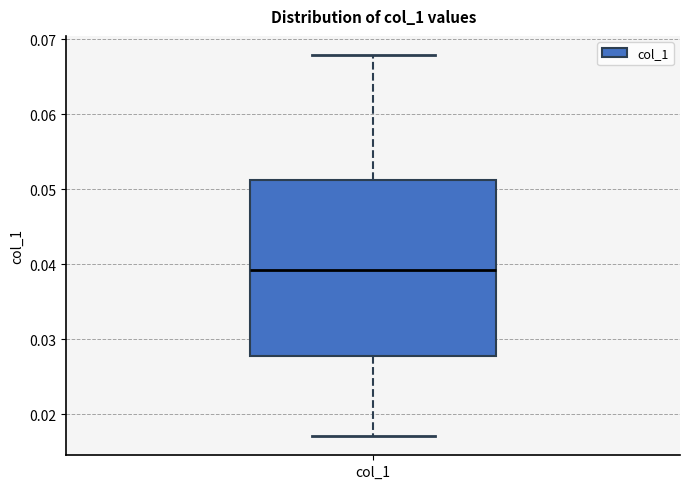

Transcribe this box plot: give where the median line is, the range the box spans, and where the two whiskers end, as read against the y-axis. The values are not printed on the chart, so give them approximately, as read against the axis.

median 0.039, box 0.028 to 0.051, whiskers 0.017 to 0.068